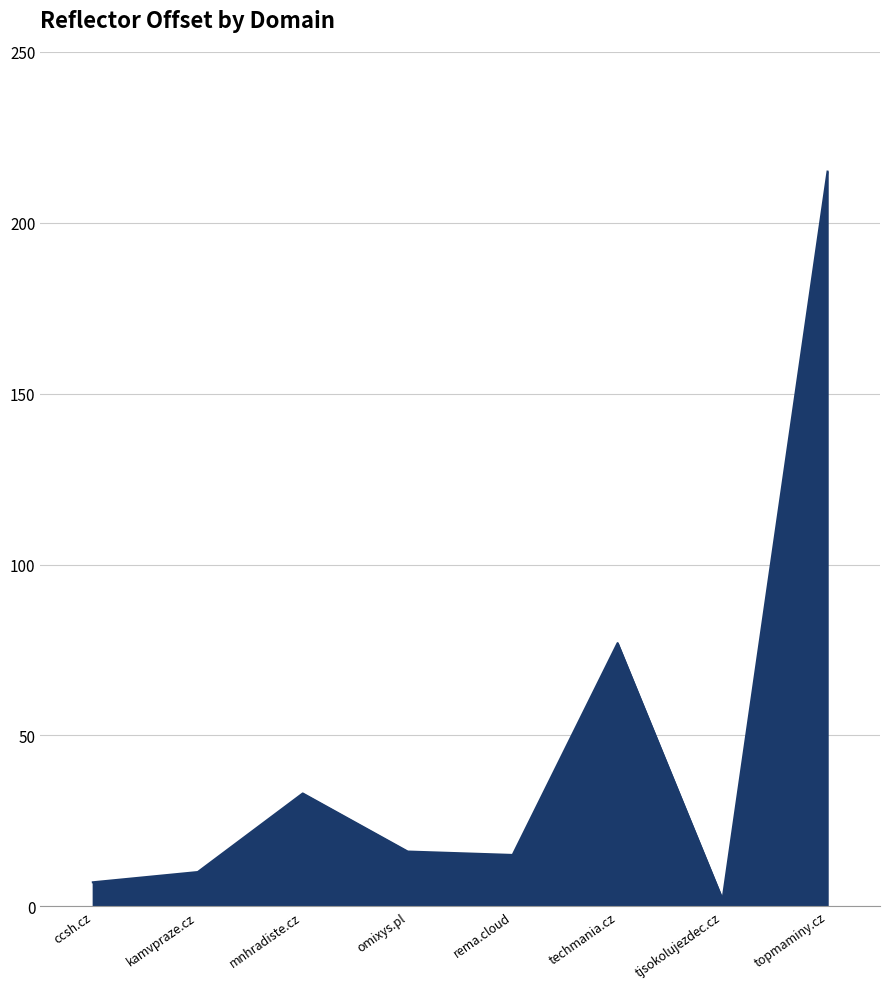

At which label is the value closest to 108?

techmania.cz